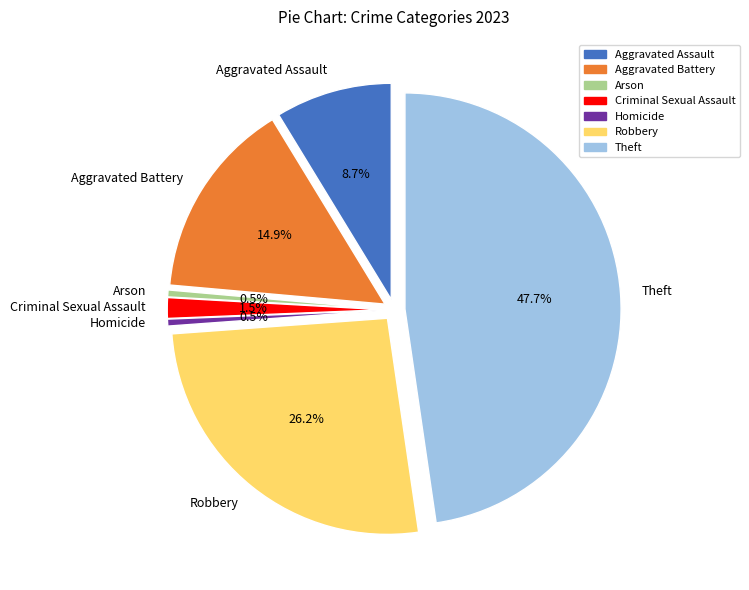

Rank the categories by value from lowest to highest.

Arson, Homicide, Criminal Sexual Assault, Aggravated Assault, Aggravated Battery, Robbery, Theft